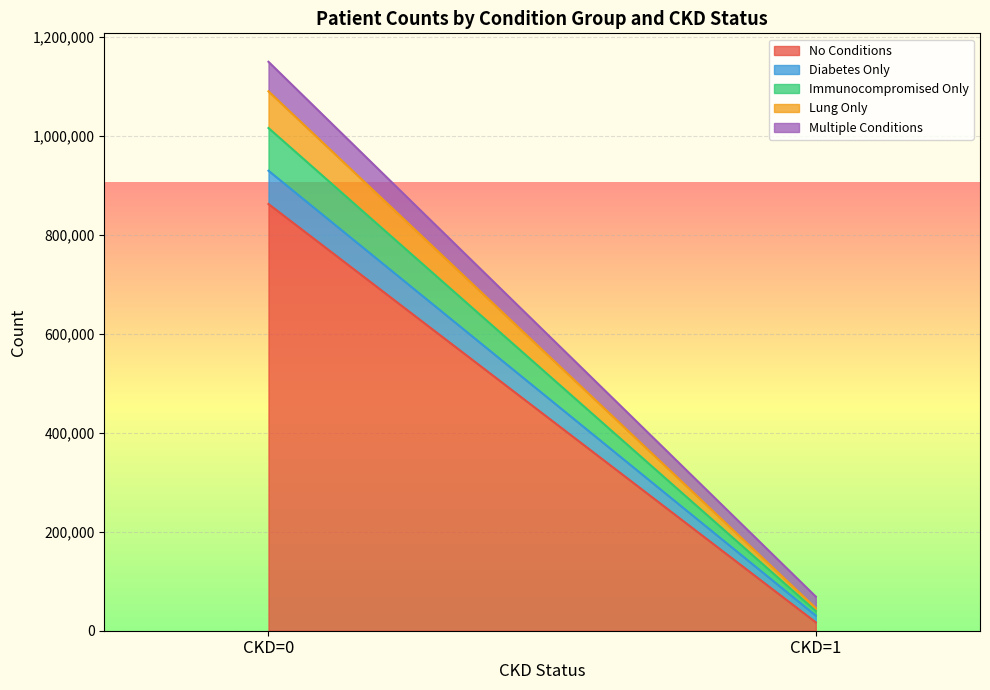

What is the greatest value displayed?

849741